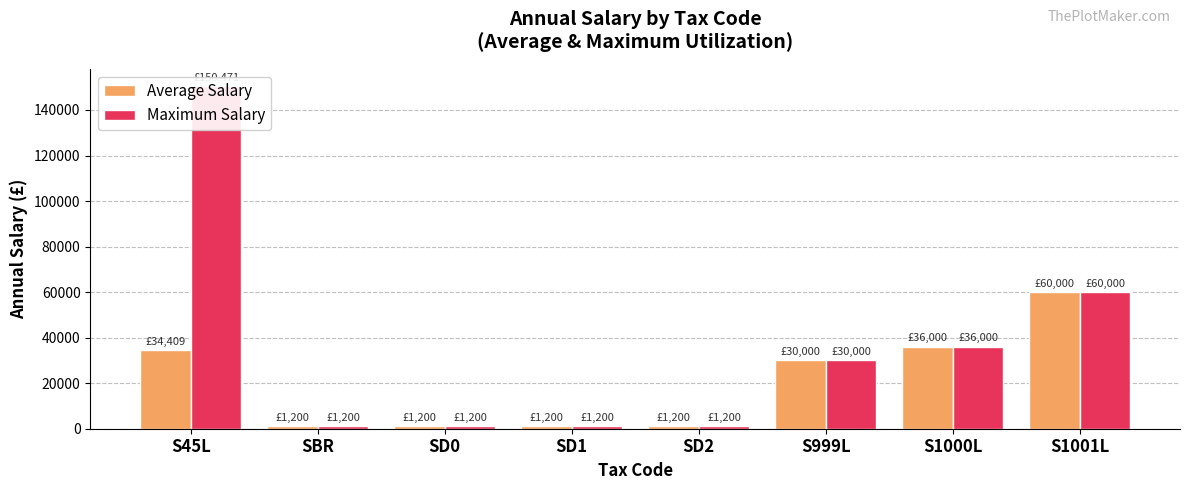

How many groups of bars are there?

8